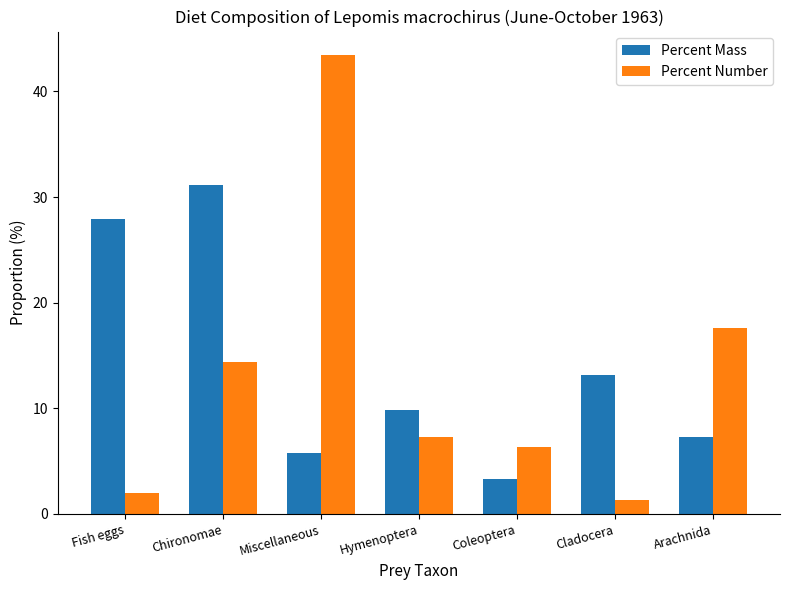

What is the difference between the highest and lowest values at Chironomae?

16.7